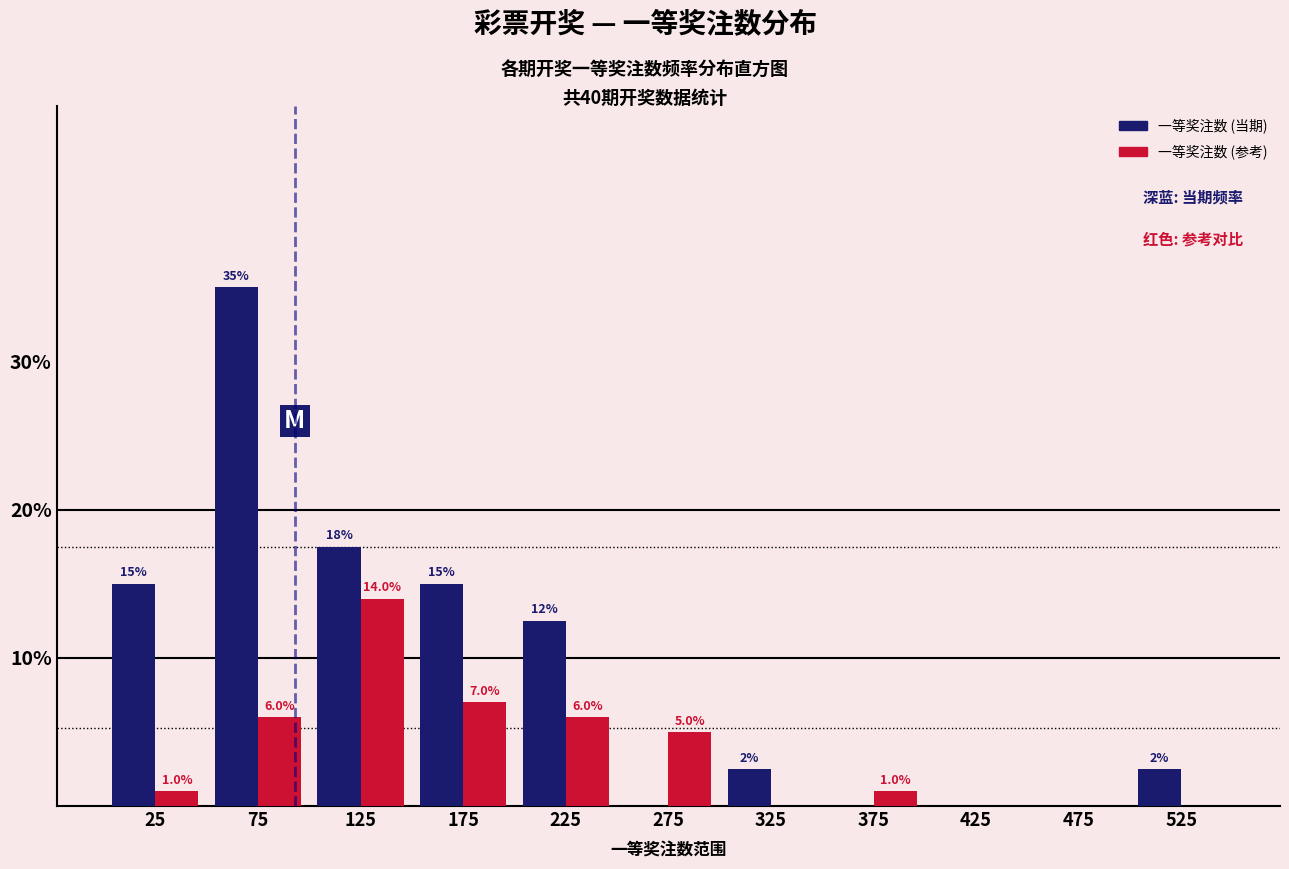

In the 一等奖注数 (参考) series, which range on the x-axis has the tallest bar?

100 to 150